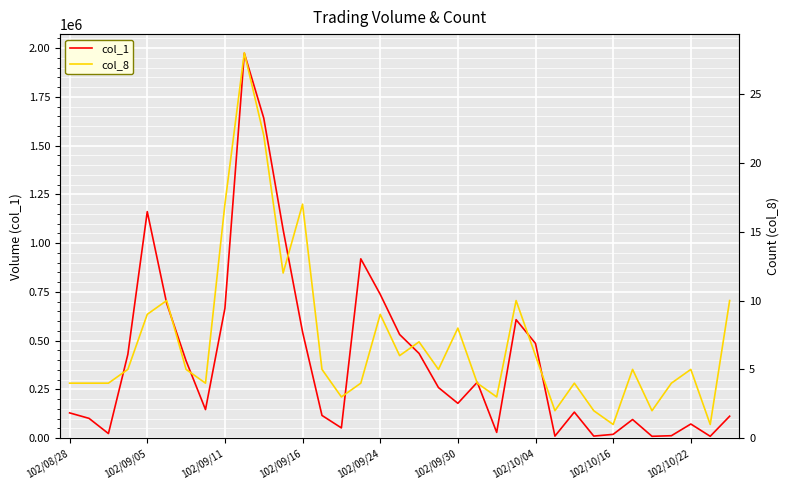

Which series has the largest total across all categories?

col_1